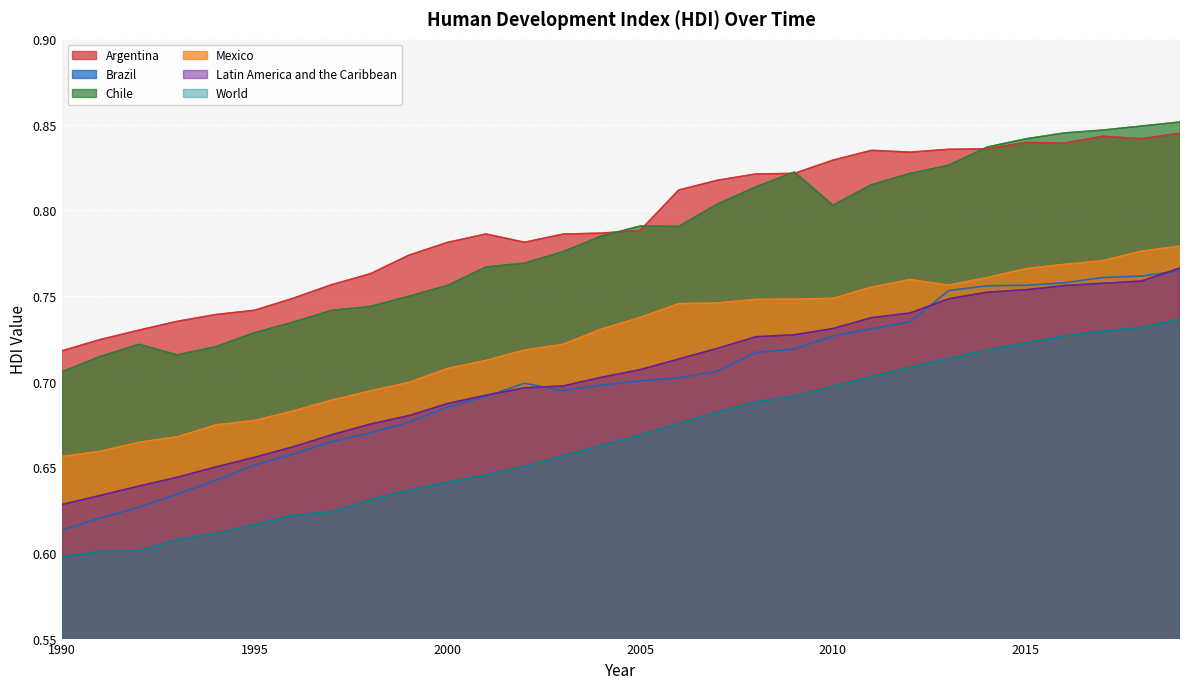

Is the value of Chile at 1991 greater than the value of Mexico at 2009?

No